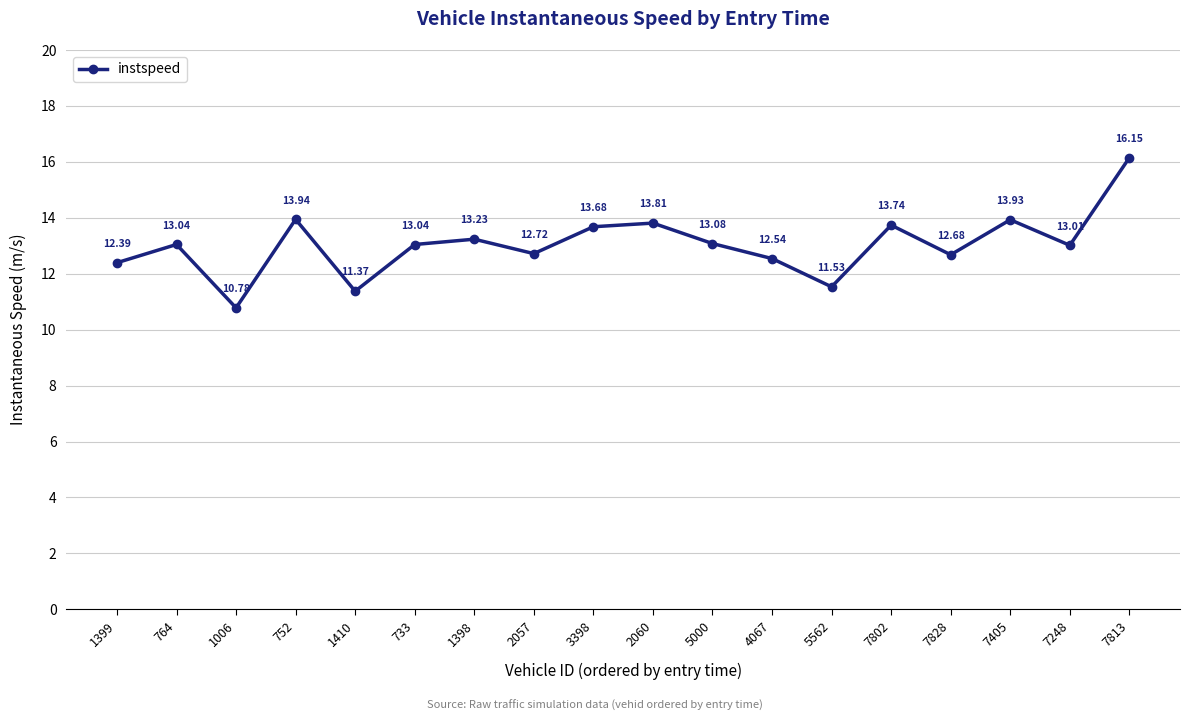

What is the sum of the values at 2060 and 764?

26.9